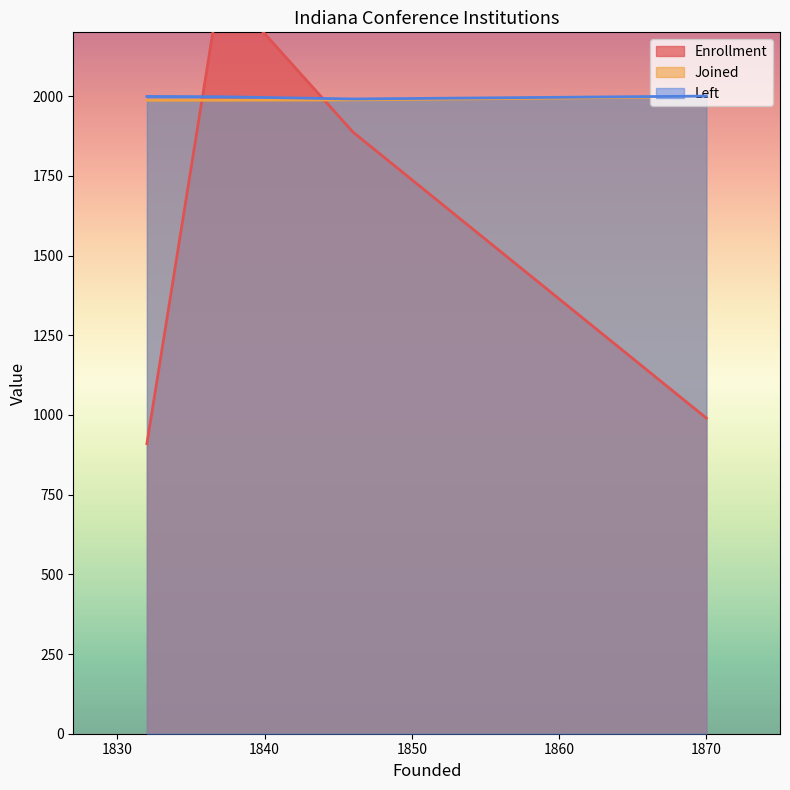

Is the value of Enrollment at 1837 greater than the value of Left at 1832?

Yes